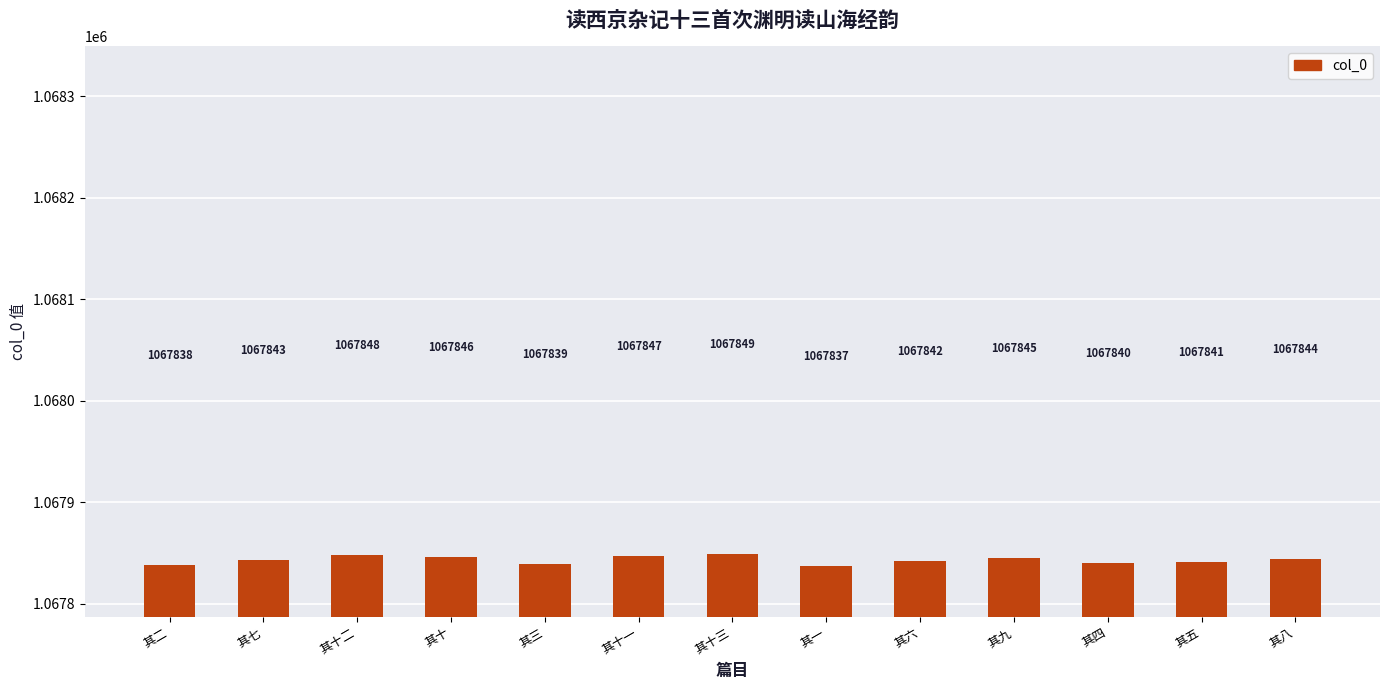

What is the change in value from 其二 to 其八?

+6